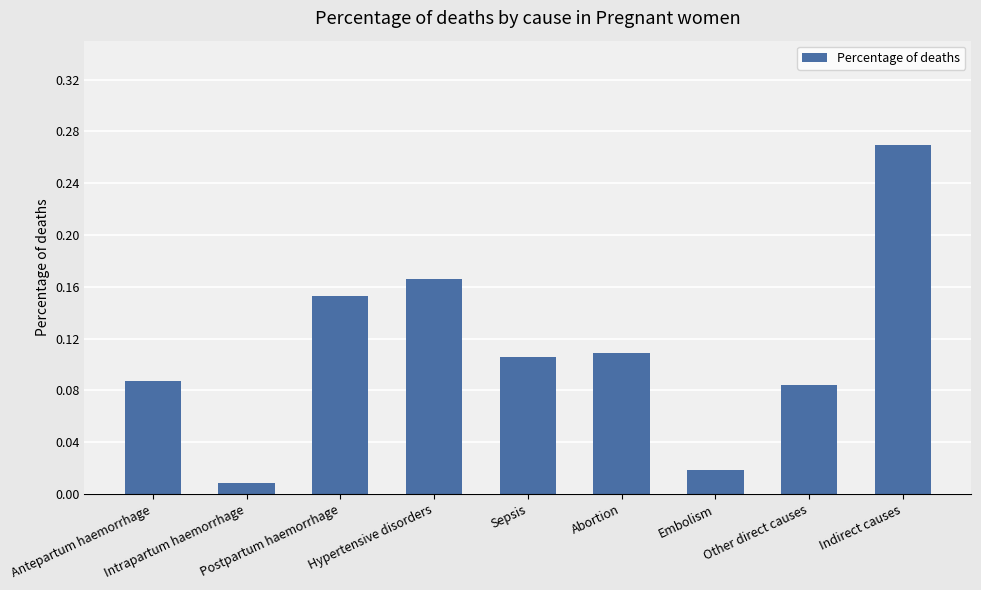

How many series are shown in this chart?

1